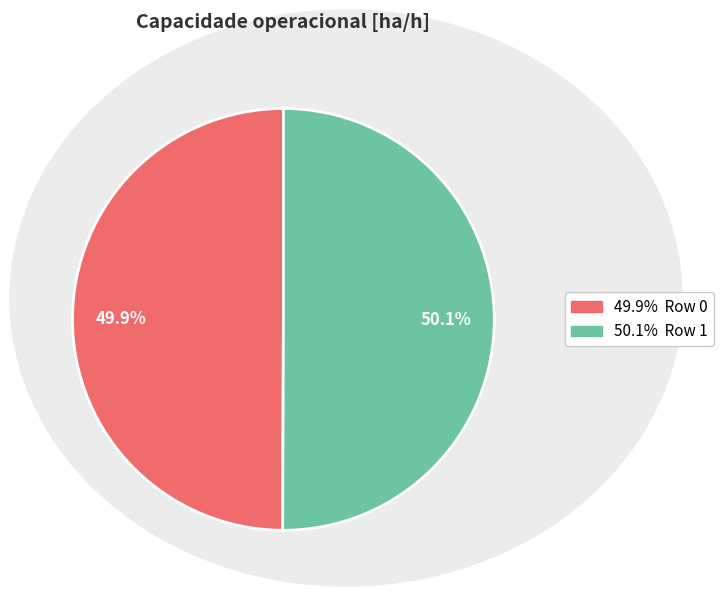

Is there a majority slice in this chart?

Yes